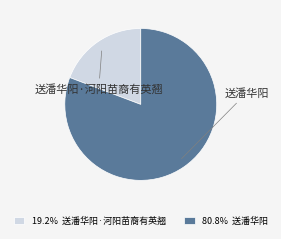

Combined, do 19.2% 送潘华阳·河阳苗裔有英翘 and 80.8% 送潘华阳 account for over 50%?

Yes